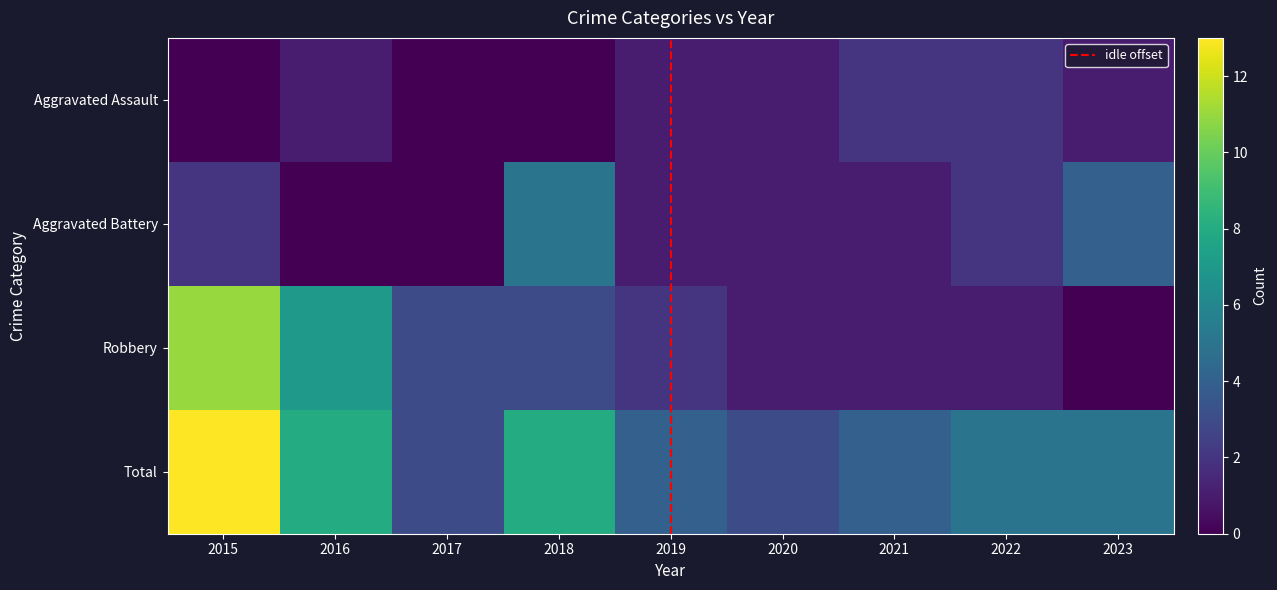

At which label does Robbery first exceed 2?

2015